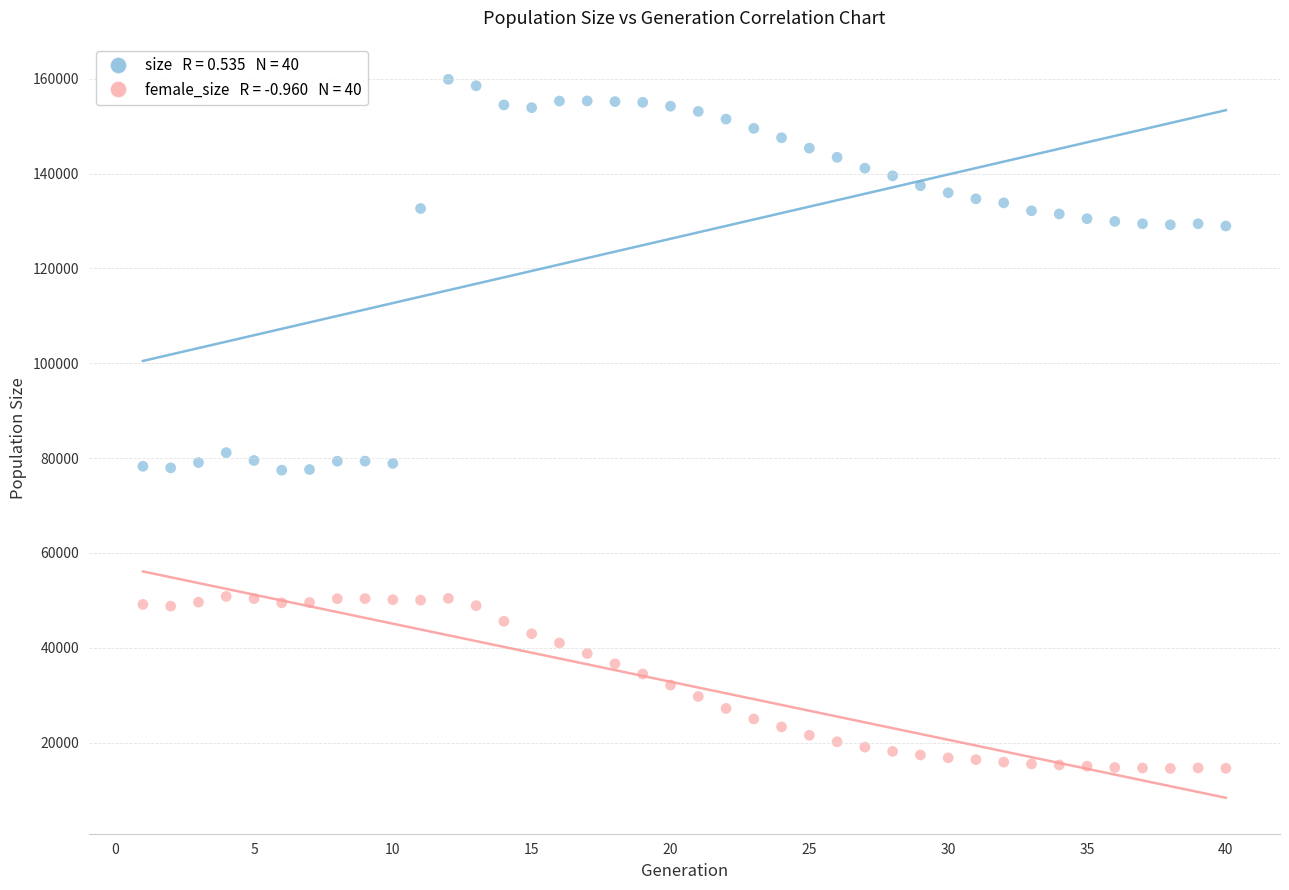

Across all data points, what is the range of Y values (max minus min)?

145344